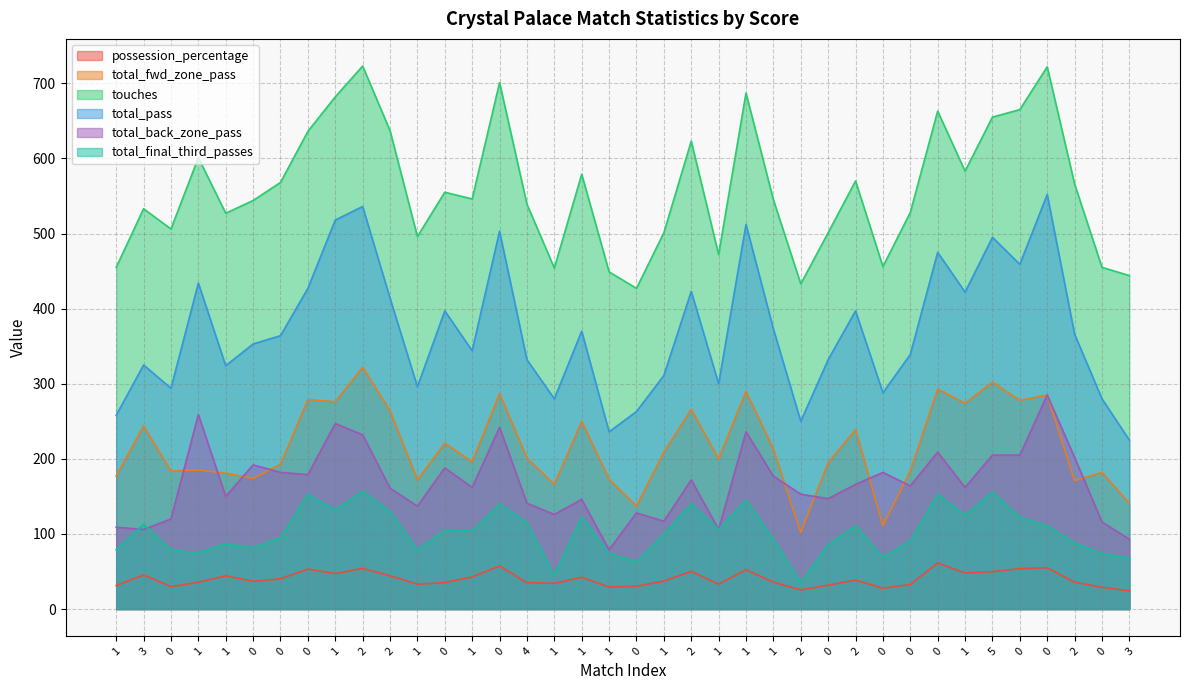

How many series are shown in this chart?

6